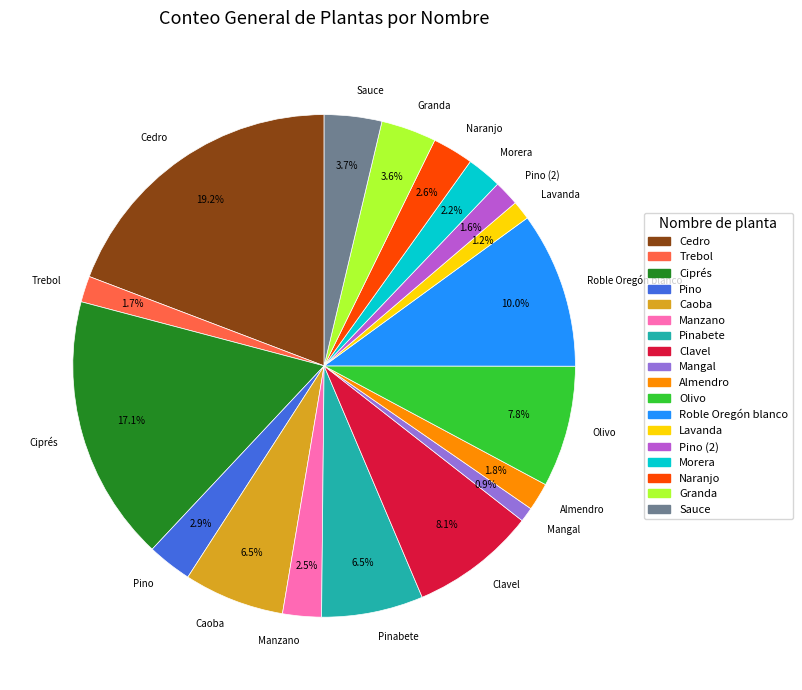

Do Roble Oregón blanco and Mangal together represent more than half of the pie?

No